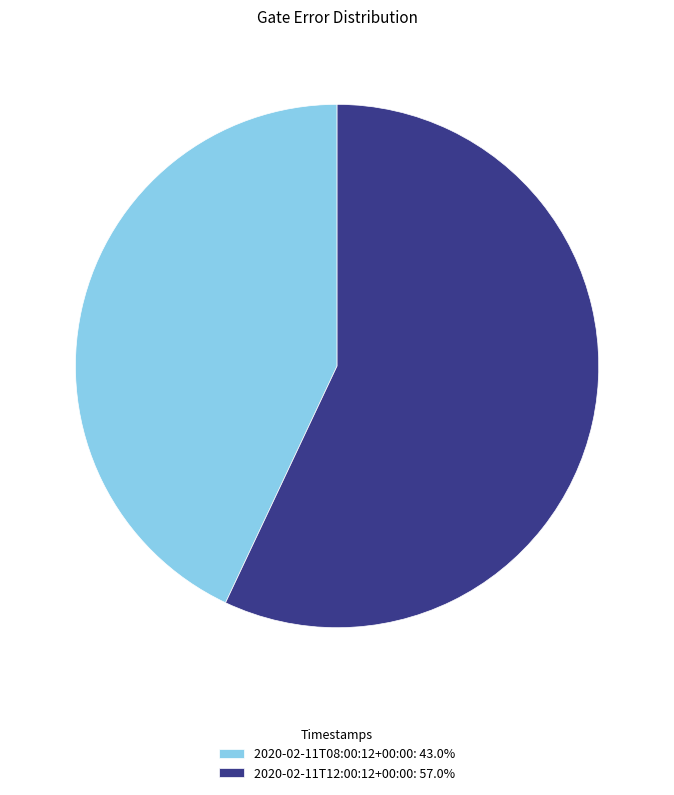

Count the number of slices in the pie.

2